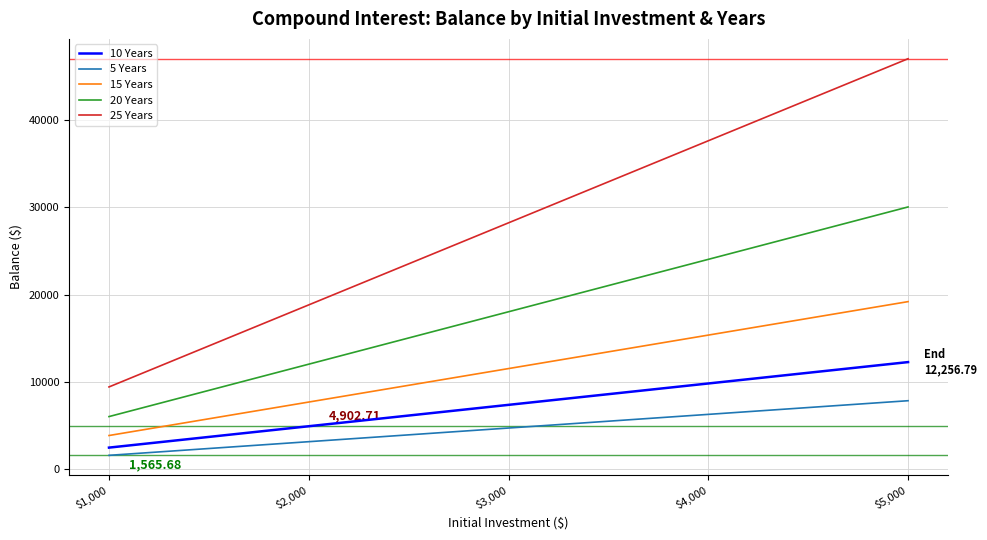

Rank the series by their maximum value, from highest to lowest.

25 Years, 20 Years, 15 Years, 10 Years, 5 Years